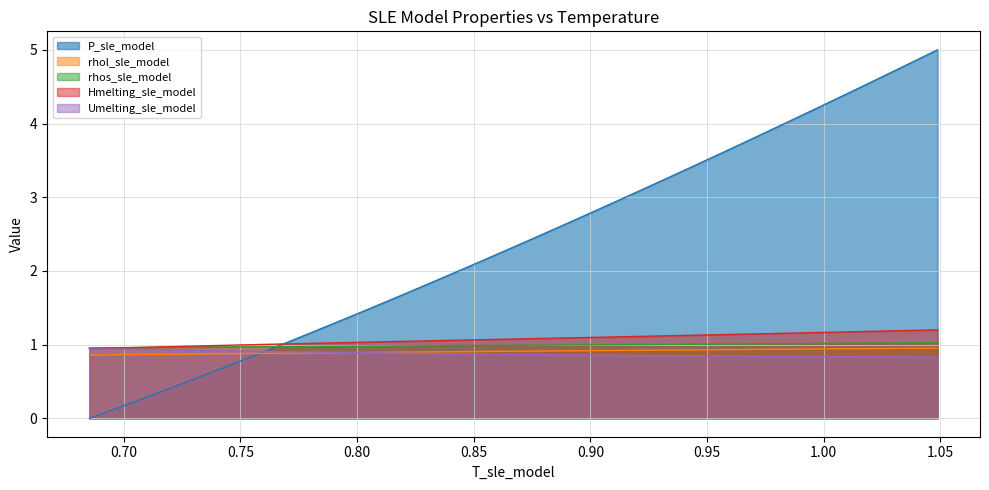

True or false: rhol_sle_model has more than 1 interior local peaks.

False